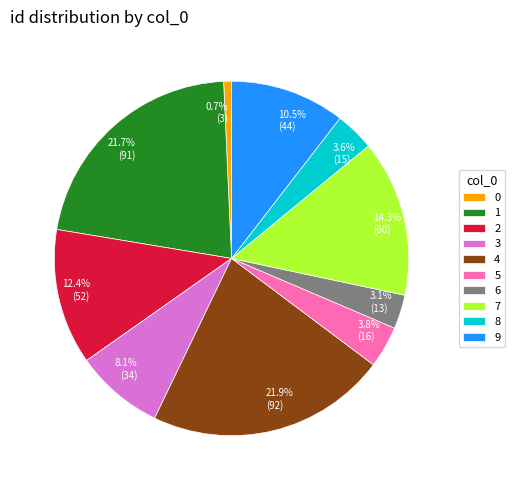

True or false: 8 accounts for 12% of the total.

False